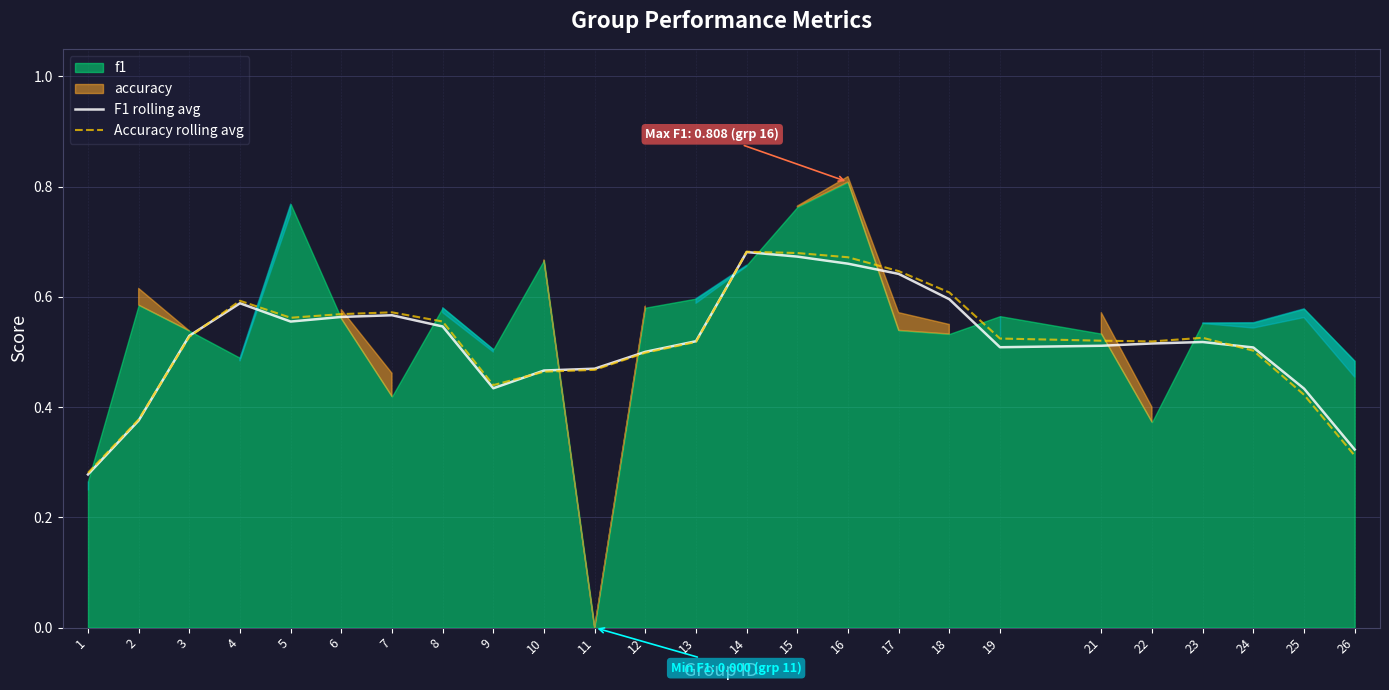

Is the value of Accuracy rolling avg at 24 greater than the value of F1 rolling avg at 15?

No